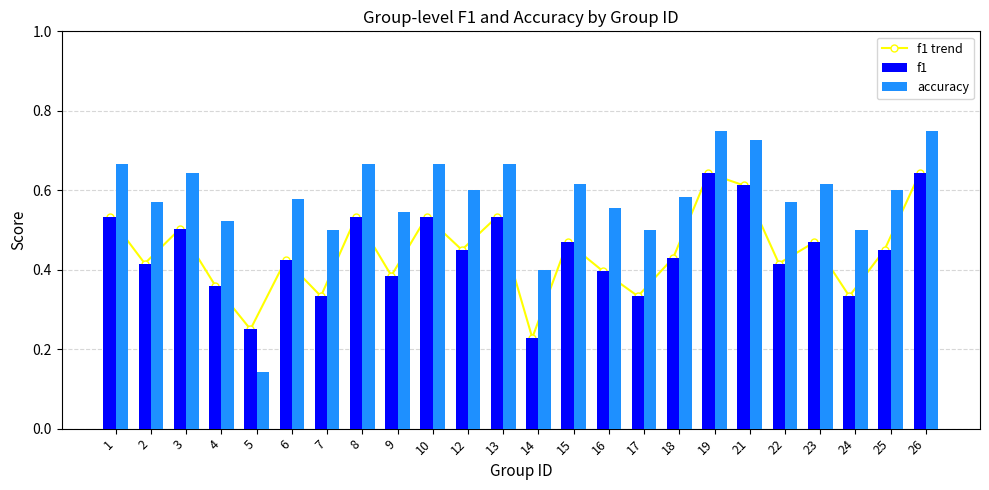

Is it true that f1 trend equals 0.5 at 8?

True